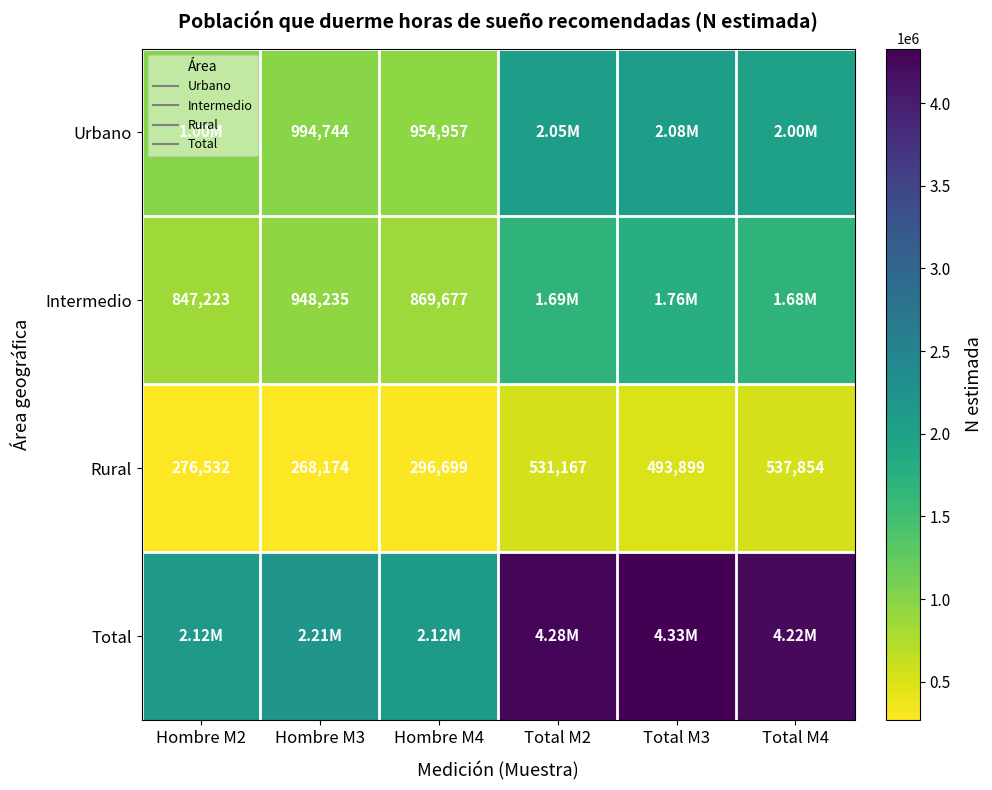

At which label does Rural reach its peak?

Total M4